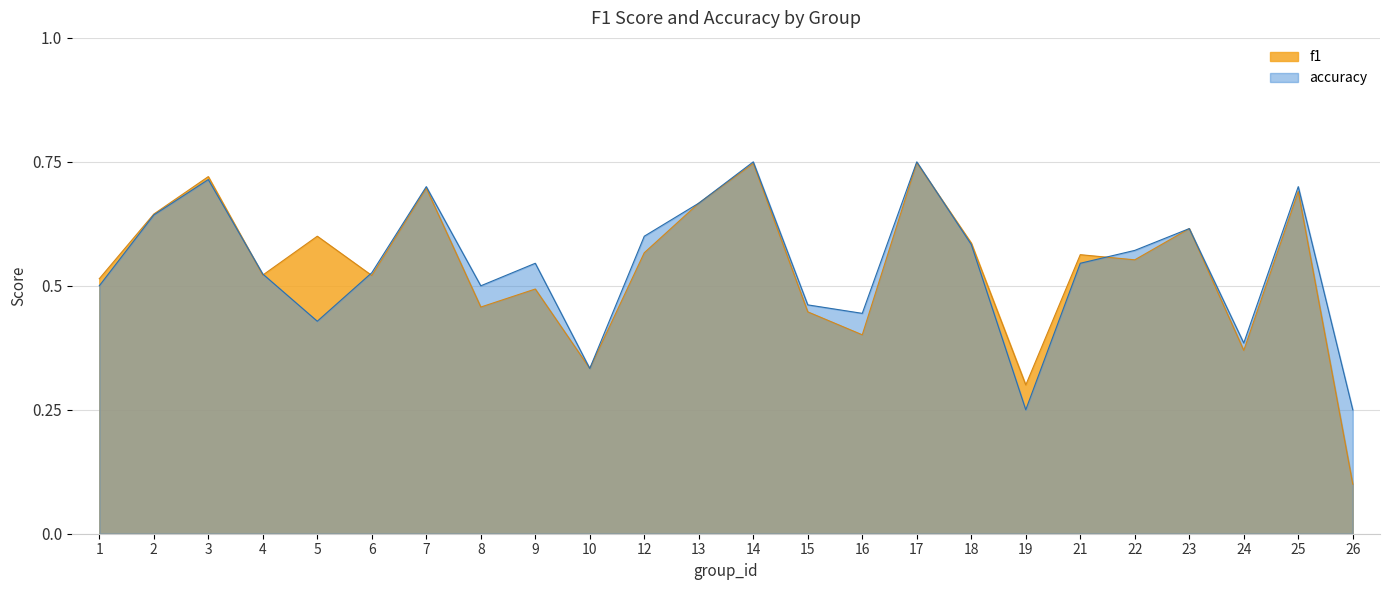

How many lines are shown in the chart?

2